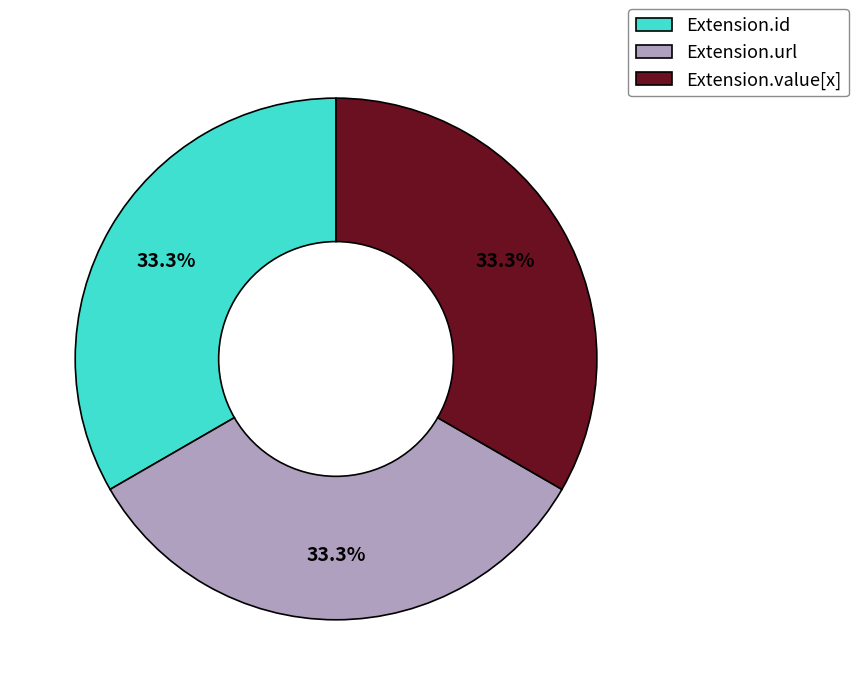

What percentage is NOT represented by Extension.id?

66.7%